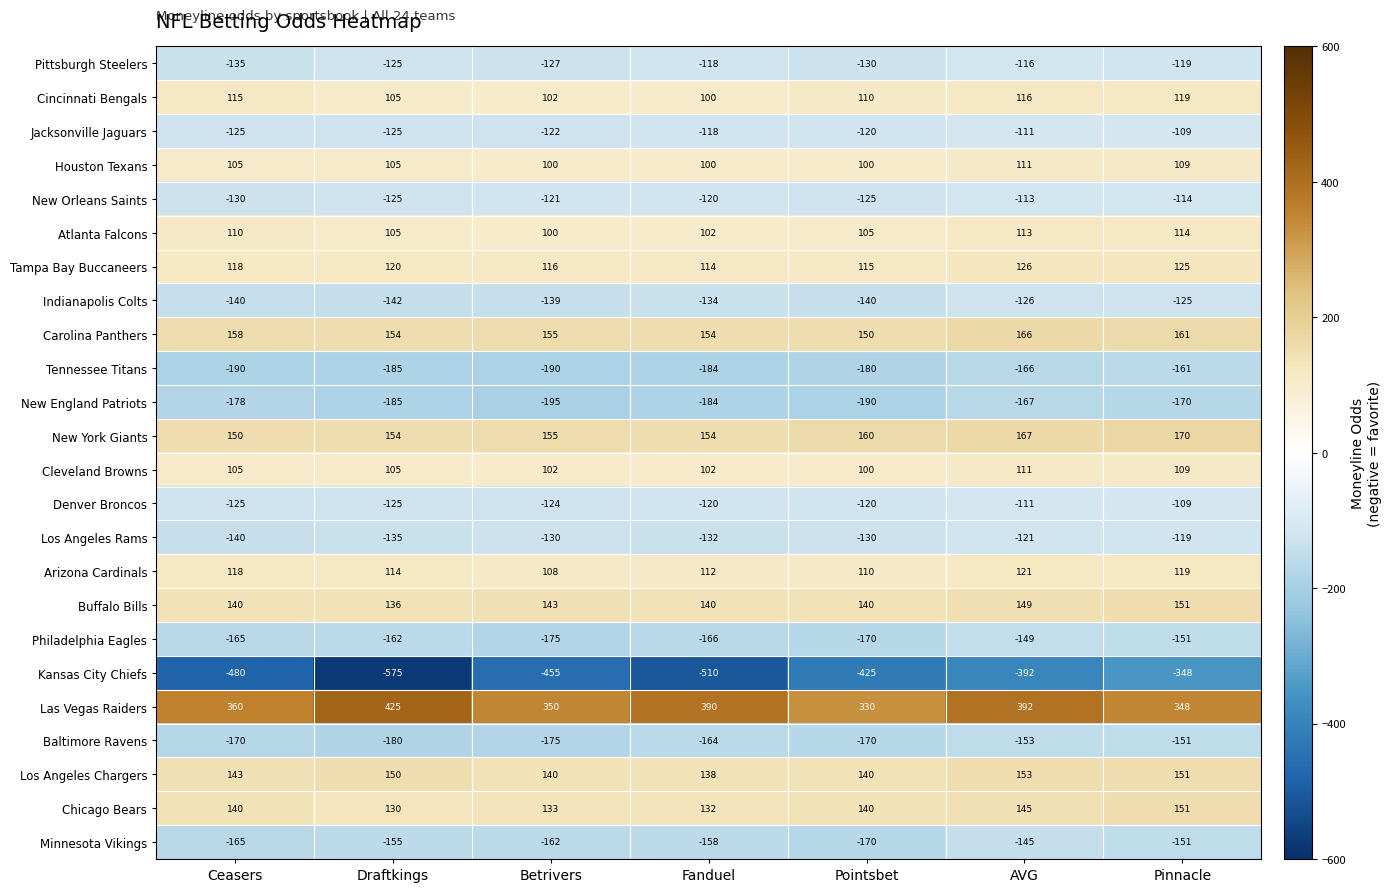

What value does the Cincinnati Bengals series have at Pinnacle, to the nearest 5?

120